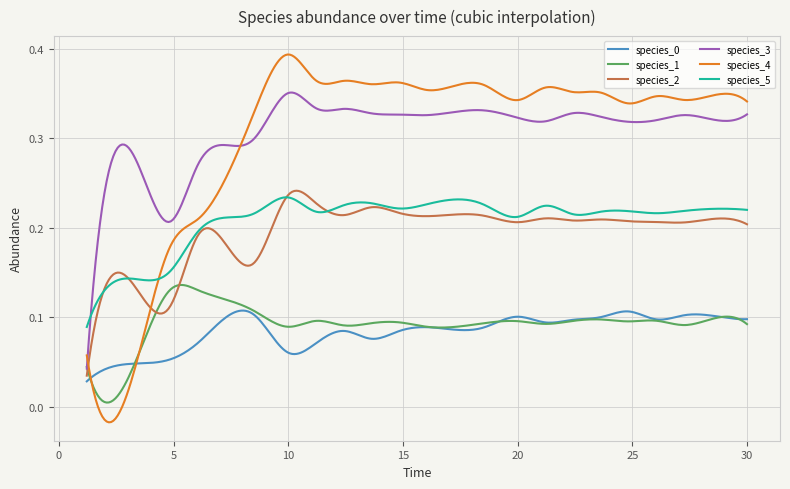

True or false: species_0 and species_3 intersect in this chart.

False